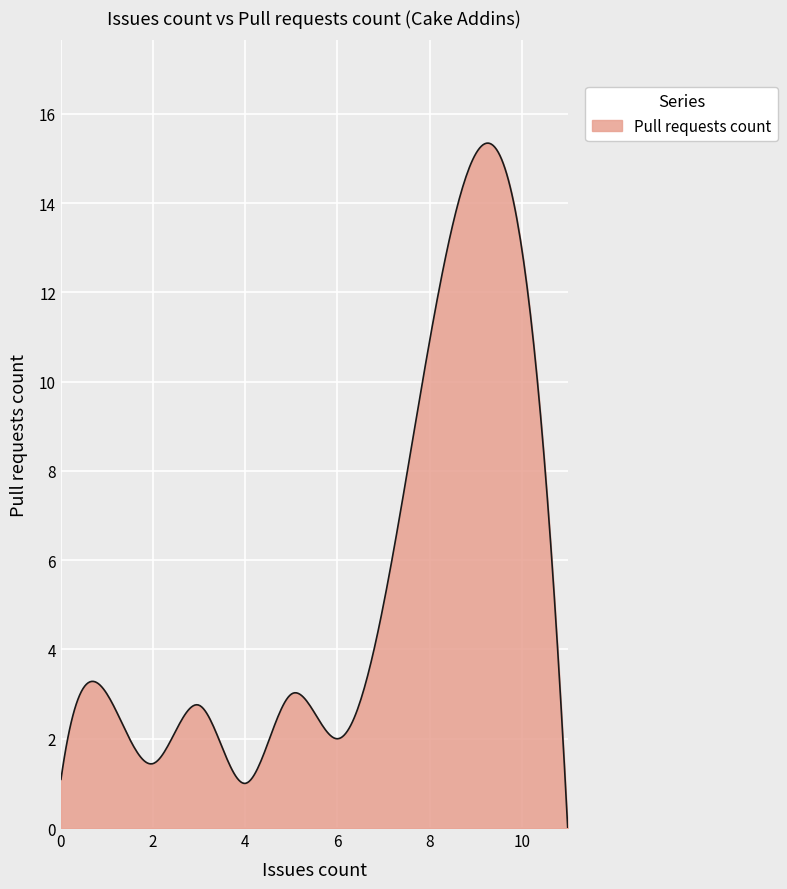

What is the greatest value displayed?

15.3